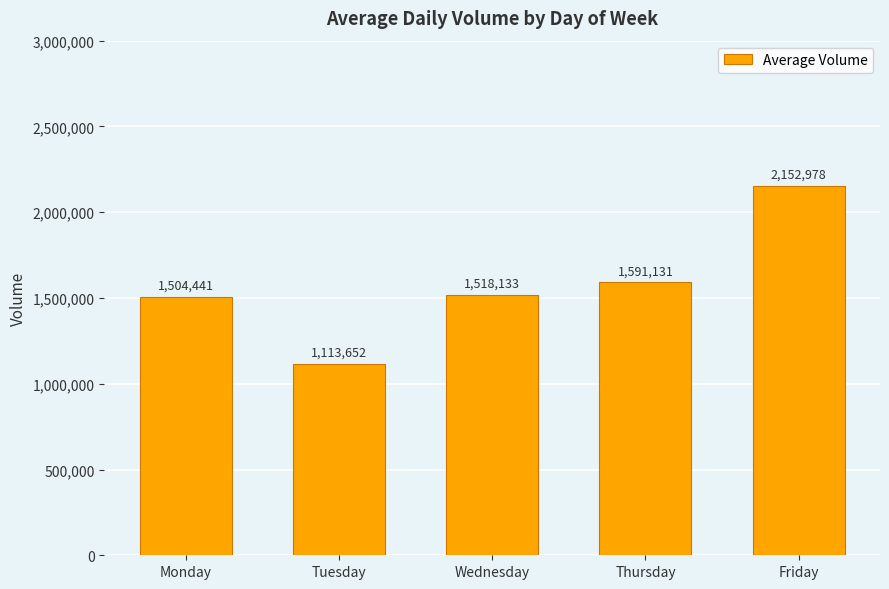

Are the bars grouped side by side (vs. stacked)?

No